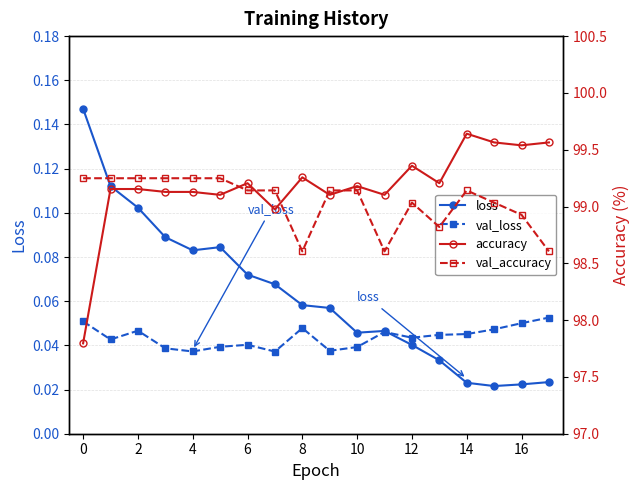

Which series changed the most between 2 and 11?

val_accuracy